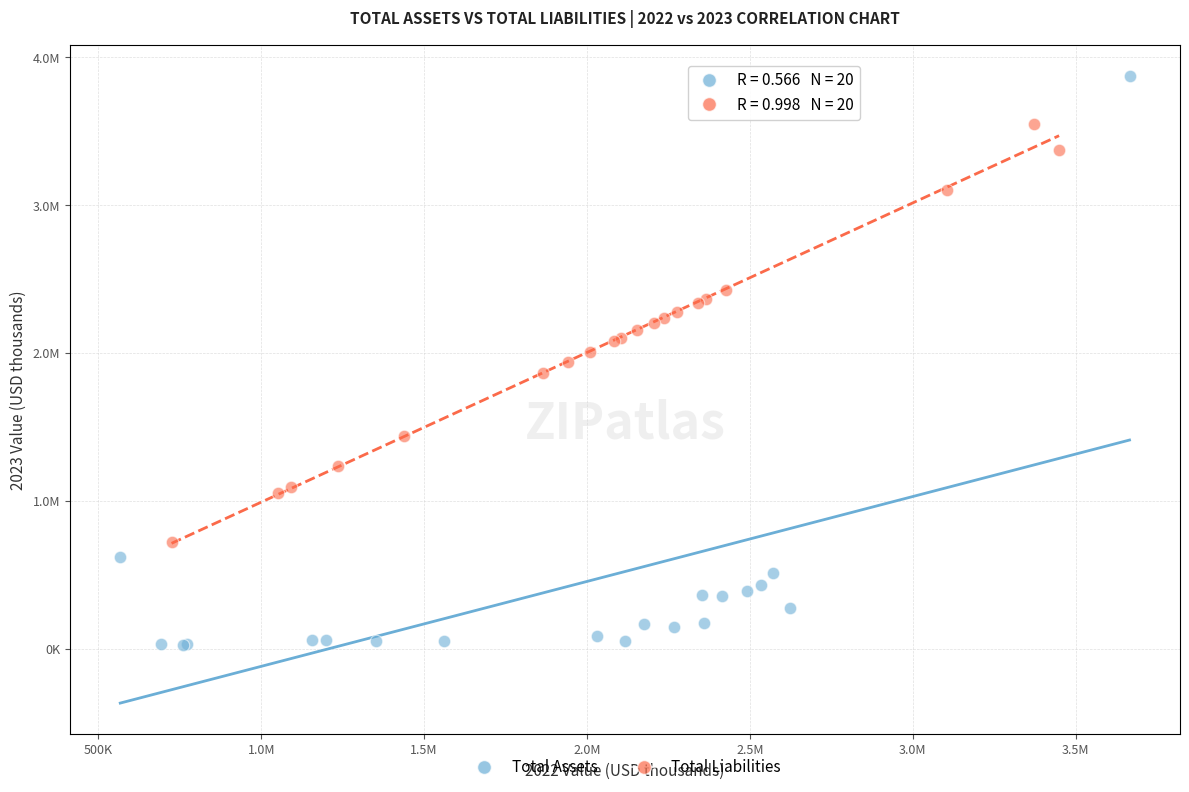

Which series reaches the maximum Y coordinate?

Total Assets